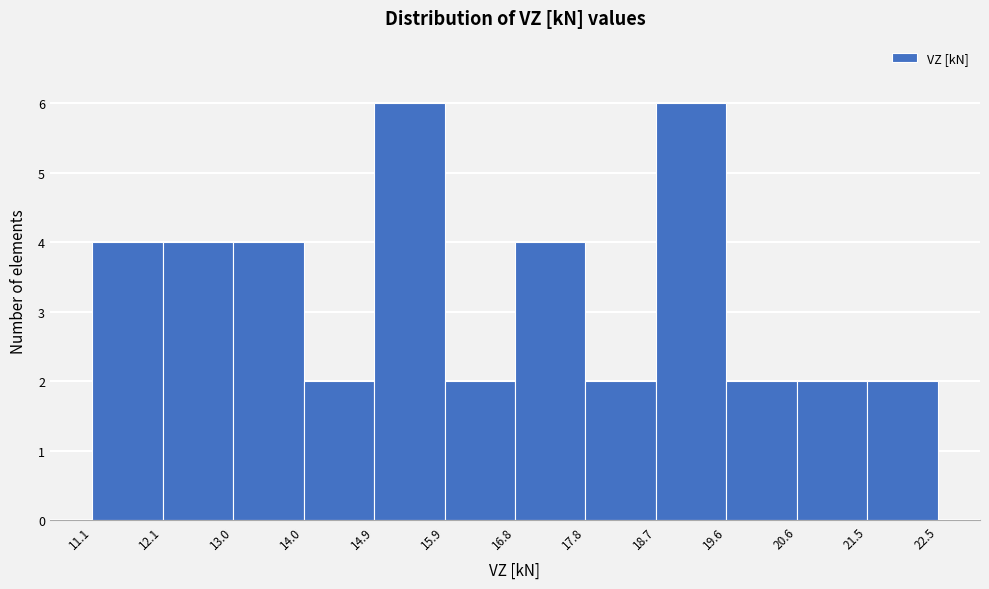

What is the height of the bar covering 18.7 to 19.6 on the x-axis? The values are not printed on the chart, so give them approximately, as read against the axis.

6